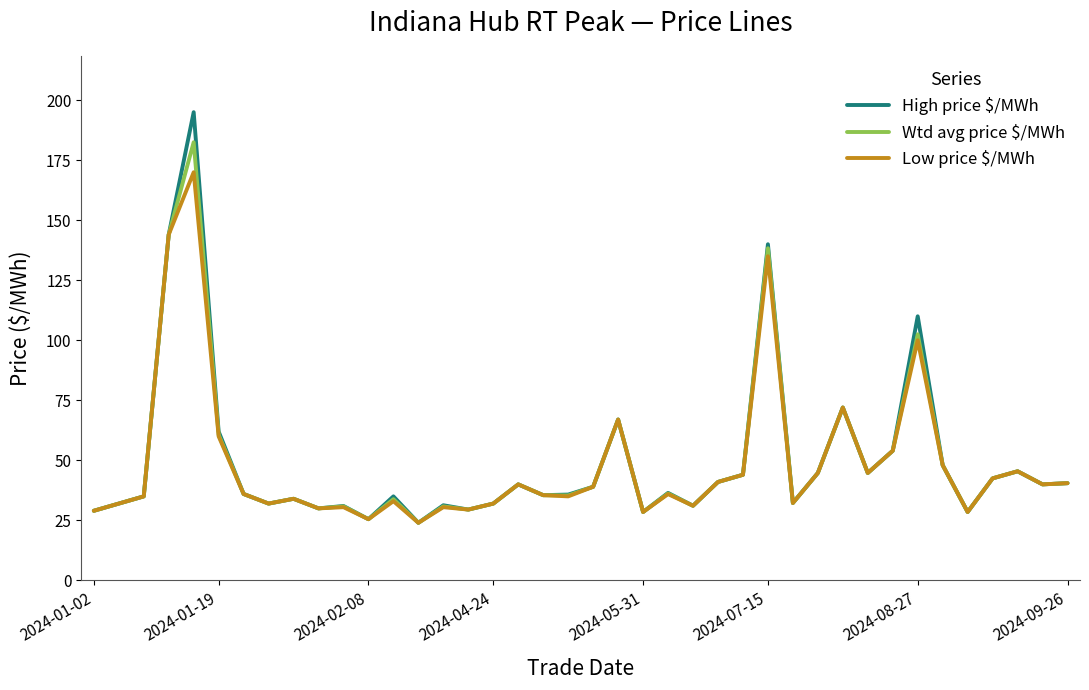

What is the greatest value displayed?

195.0